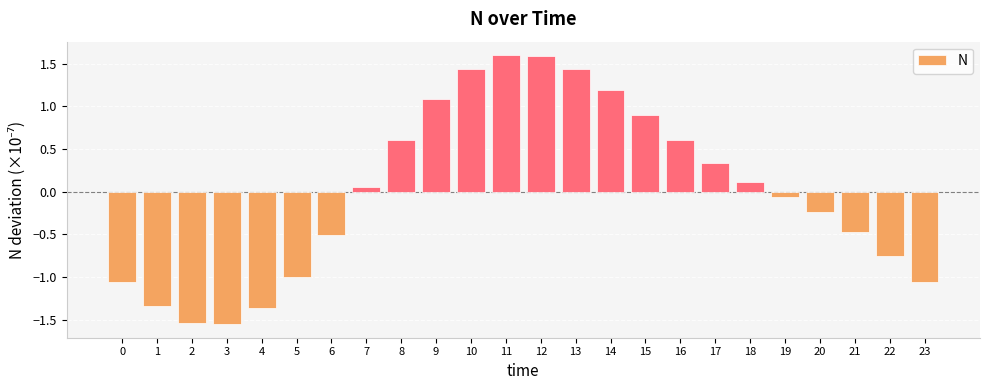

The value at 11 is 1.6. True or false?

True